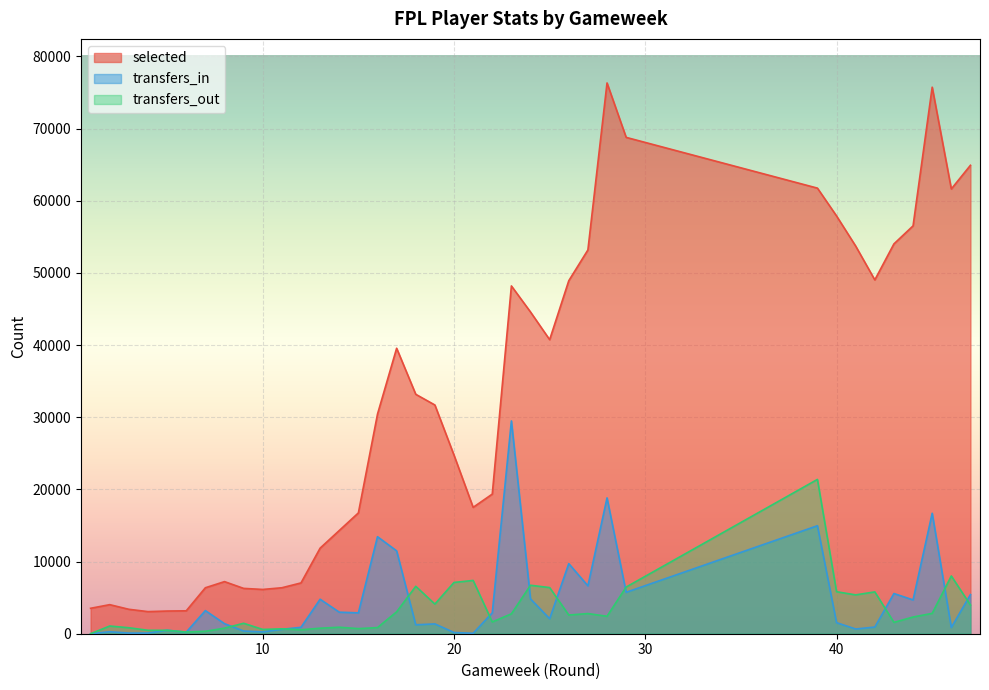

What is the sum of the transfers_in values at 18 and 27?

7873